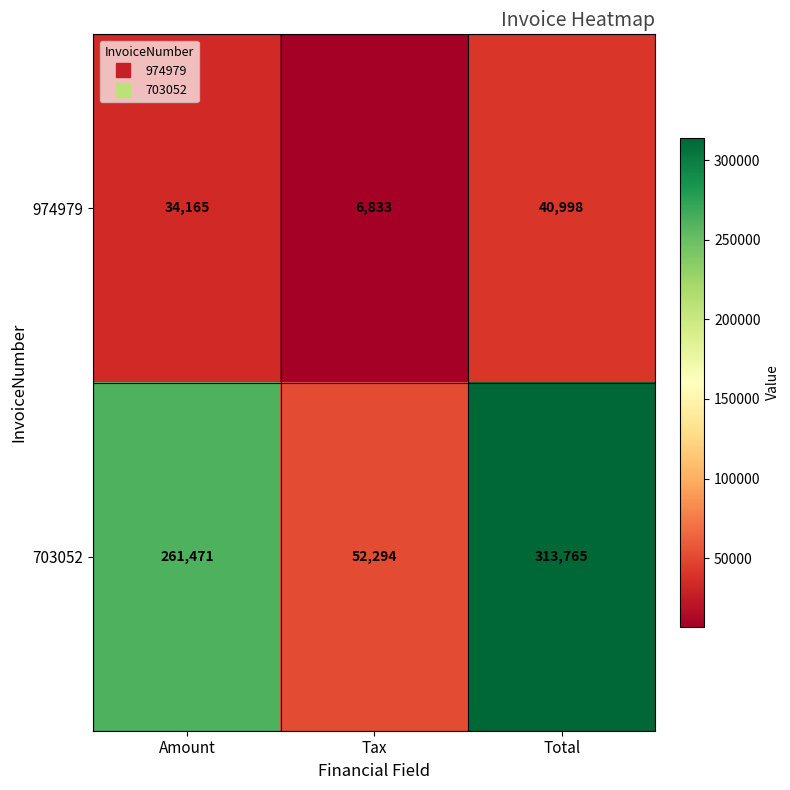

How many series are shown in this chart?

2